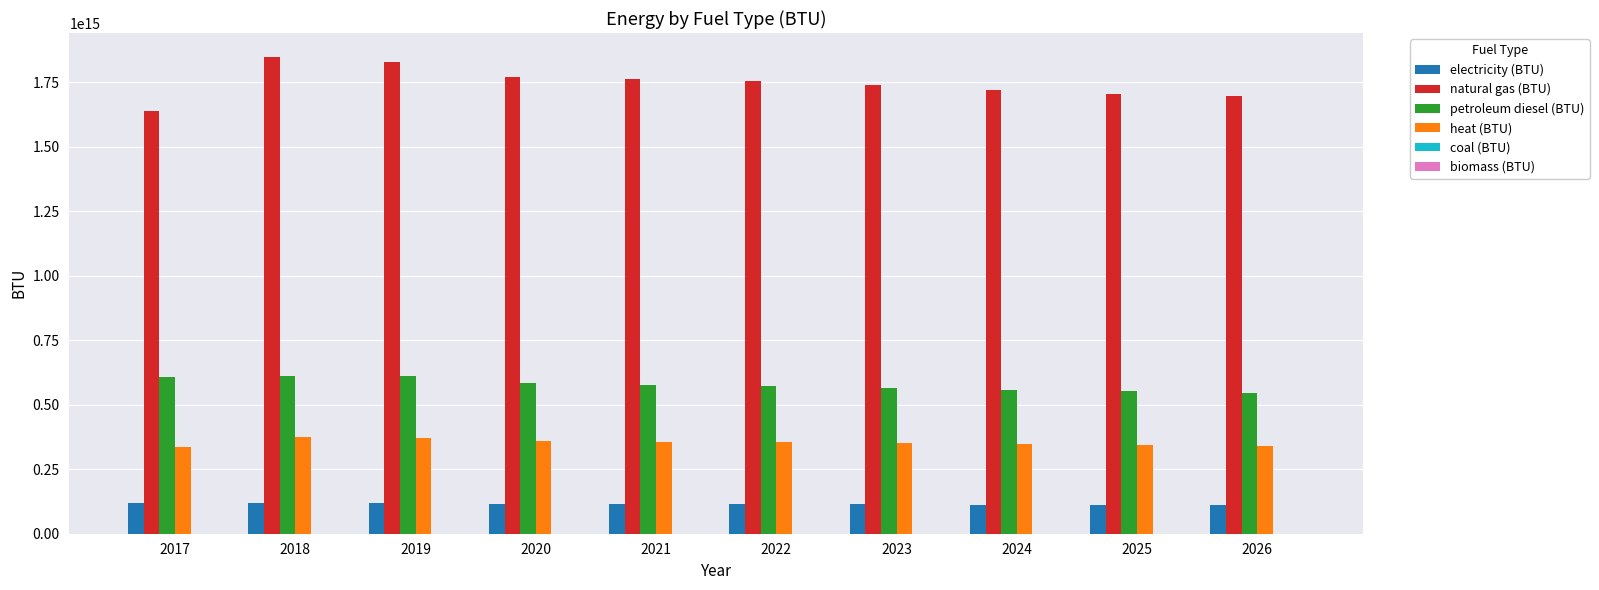

The value of electricity (BTU) at 2024 is 43269465869181. True or false?

False